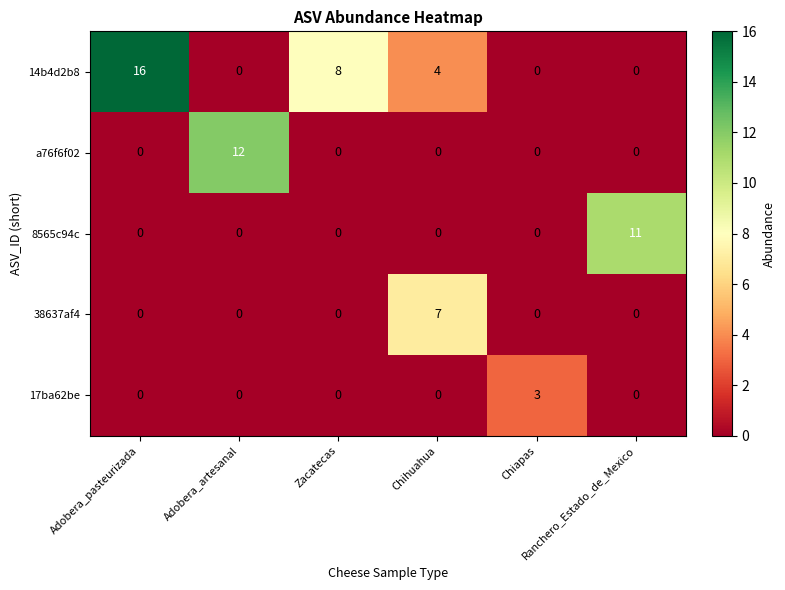

At how many categories does at least one series exceed 5?

5